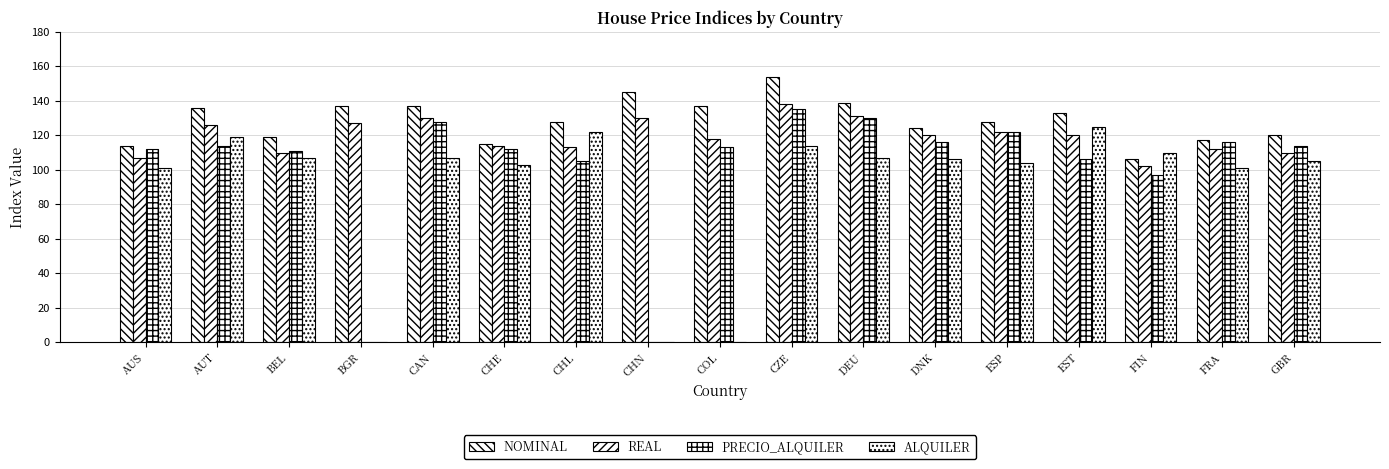

Count the number of data series in this chart.

4